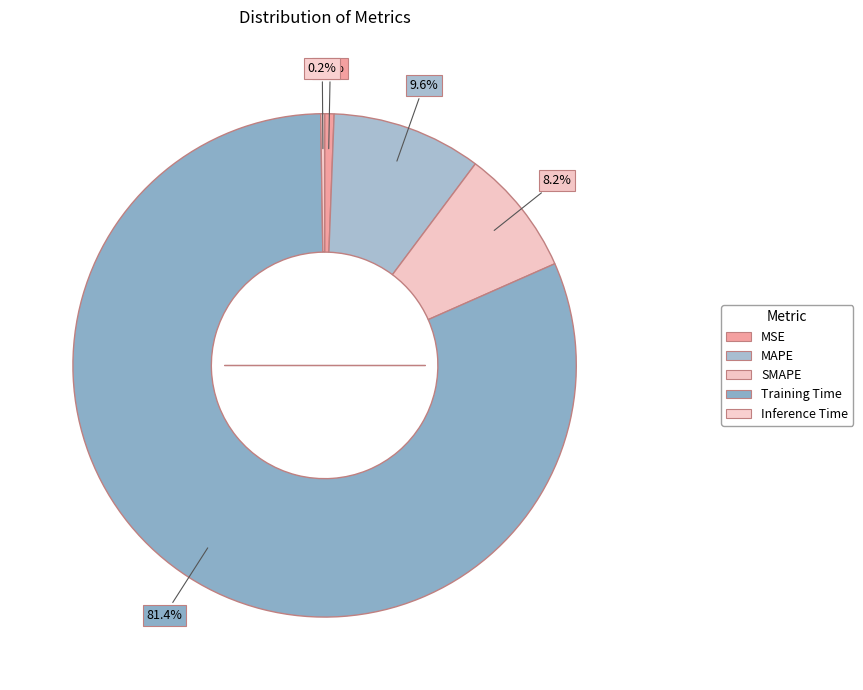

To the nearest percent, what is the average slice percentage?

20%